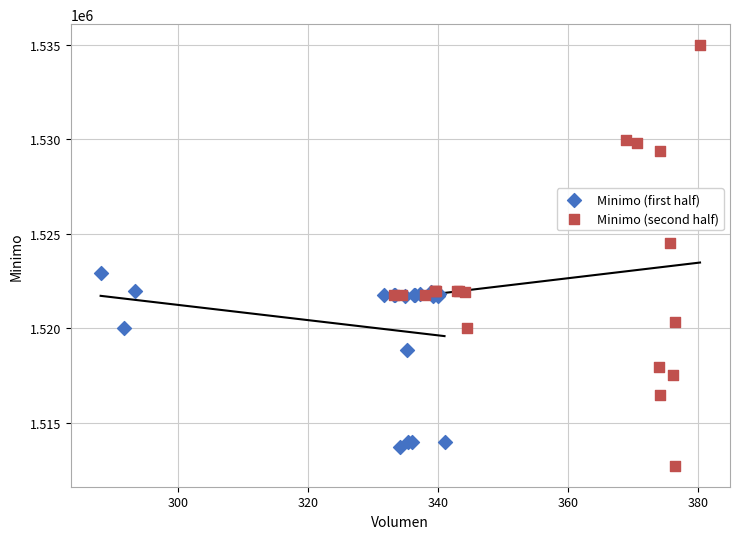

Which series reaches the maximum Y coordinate?

Minimo (second half)